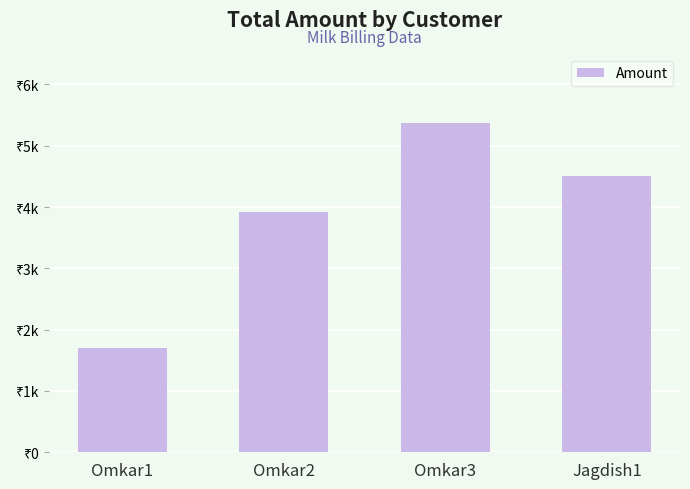

Are the bars horizontal?

No